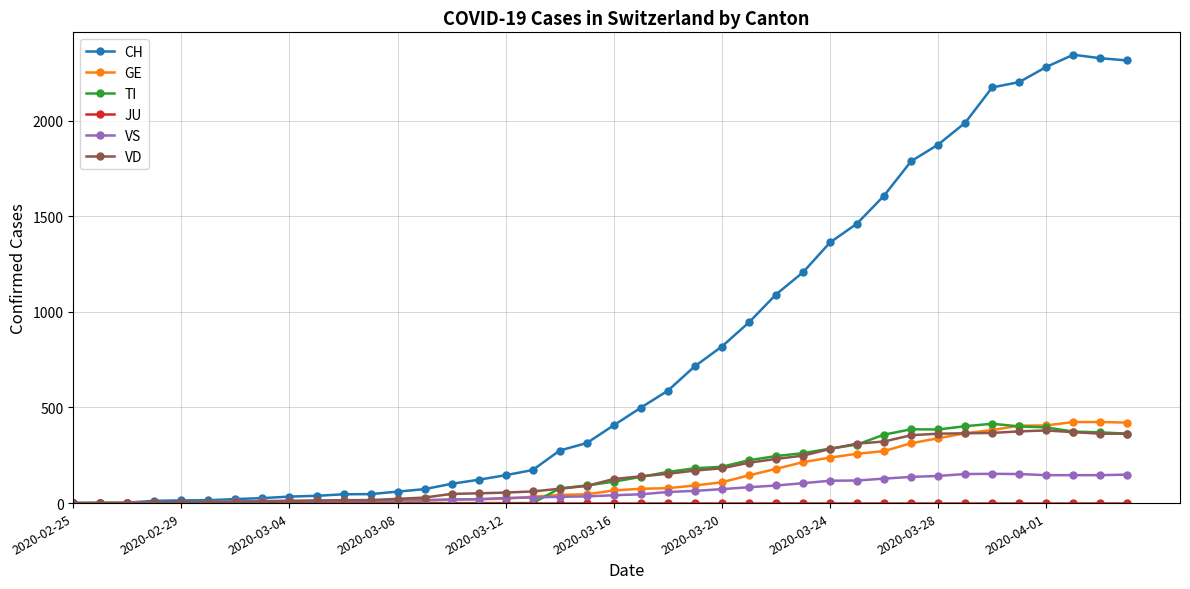

What is the maximum value for VD?

380